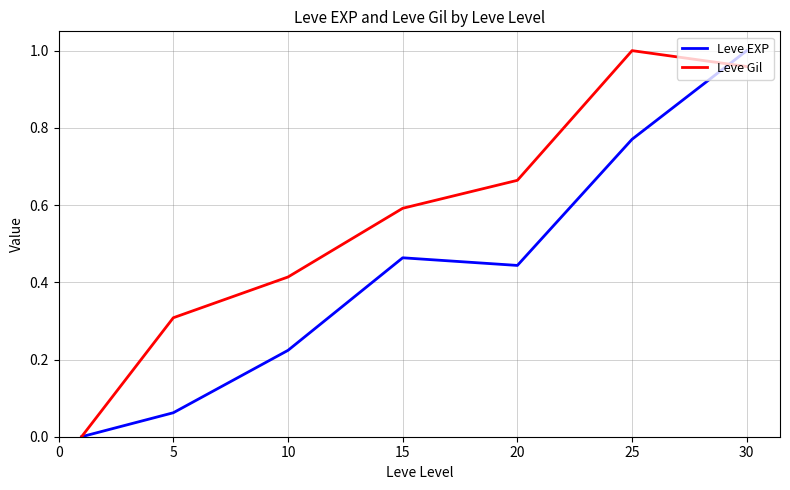

Which series ends up on top after the final intersection of Leve EXP and Leve Gil?

Leve EXP